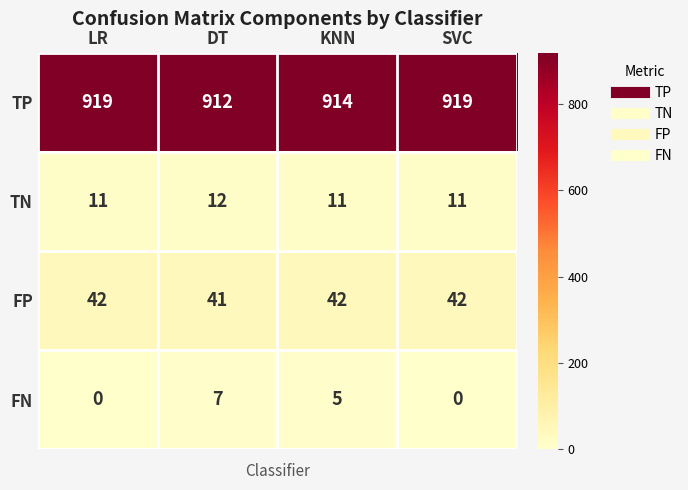

What value does the FN series have at KNN?

5